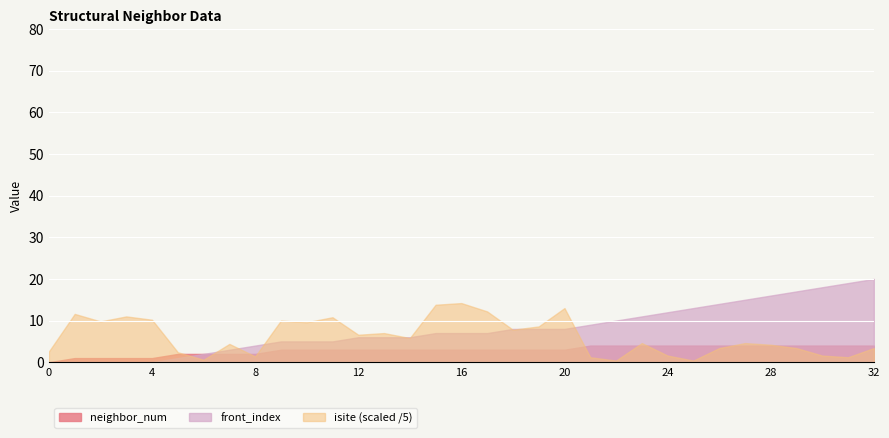

True or false: front_index has more than 0 points higher than both neighbors.

False